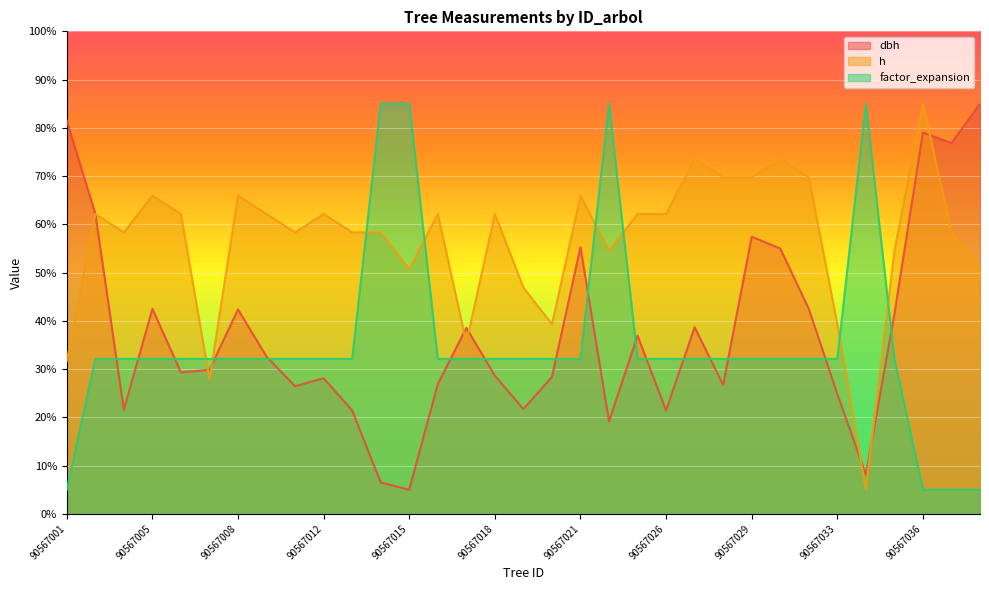

Reading left to right, transcribe all the data shown in this chart.

dbh: 90567001=81.5	90567002=62.2	90567004=21.6	90567005=42.5	90567006=29.3	90567007=29.9	90567008=42.4	90567009=32.6	90567011=26.5	90567012=28.1	90567013=21.4	90567014=6.5	90567015=5.0	90567016=26.9	90567017=38.5	90567018=28.6	90567019=21.7	90567020=28.4	90567021=55.3	90567023=19.1	90567024=36.9	90567026=21.4	90567027=38.7	90567028=26.7	90567029=57.4	90567030=55.0	90567031=42.5	90567033=24.8	90567034=8.1	90567035=41.4	90567036=79.0	90567037=76.9	90567039=85.0
h: 90567001=31.7	90567002=62.1	90567004=58.3	90567005=66.0	90567006=62.1	90567007=27.9	90567008=66.0	90567009=62.1	90567011=58.3	90567012=62.1	90567013=58.3	90567014=58.3	90567015=50.7	90567016=62.1	90567017=35.5	90567018=62.1	90567019=46.9	90567020=39.3	90567021=66.0	90567023=54.5	90567024=62.1	90567026=62.1	90567027=73.6	90567028=69.8	90567029=69.8	90567030=73.6	90567031=69.8	90567033=39.3	90567034=5.0	90567035=54.5	90567036=85.0	90567037=58.3	90567039=50.7
factor_expansion: 90567001=5.0	90567002=32.1	90567004=32.1	90567005=32.1	90567006=32.1	90567007=32.1	90567008=32.1	90567009=32.1	90567011=32.1	90567012=32.1	90567013=32.1	90567014=85.0	90567015=85.0	90567016=32.1	90567017=32.1	90567018=32.1	90567019=32.1	90567020=32.1	90567021=32.1	90567023=85.0	90567024=32.1	90567026=32.1	90567027=32.1	90567028=32.1	90567029=32.1	90567030=32.1	90567031=32.1	90567033=32.1	90567034=85.0	90567035=32.1	90567036=5.0	90567037=5.0	90567039=5.0